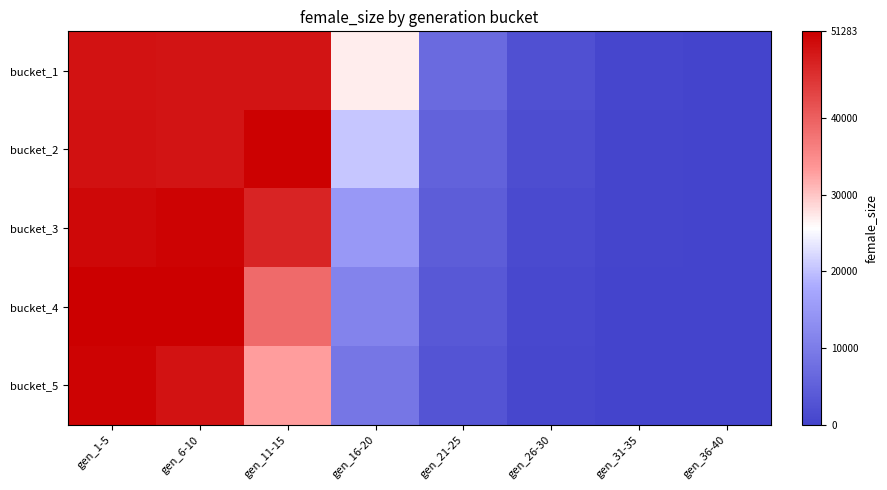

What is the smallest value displayed?

4